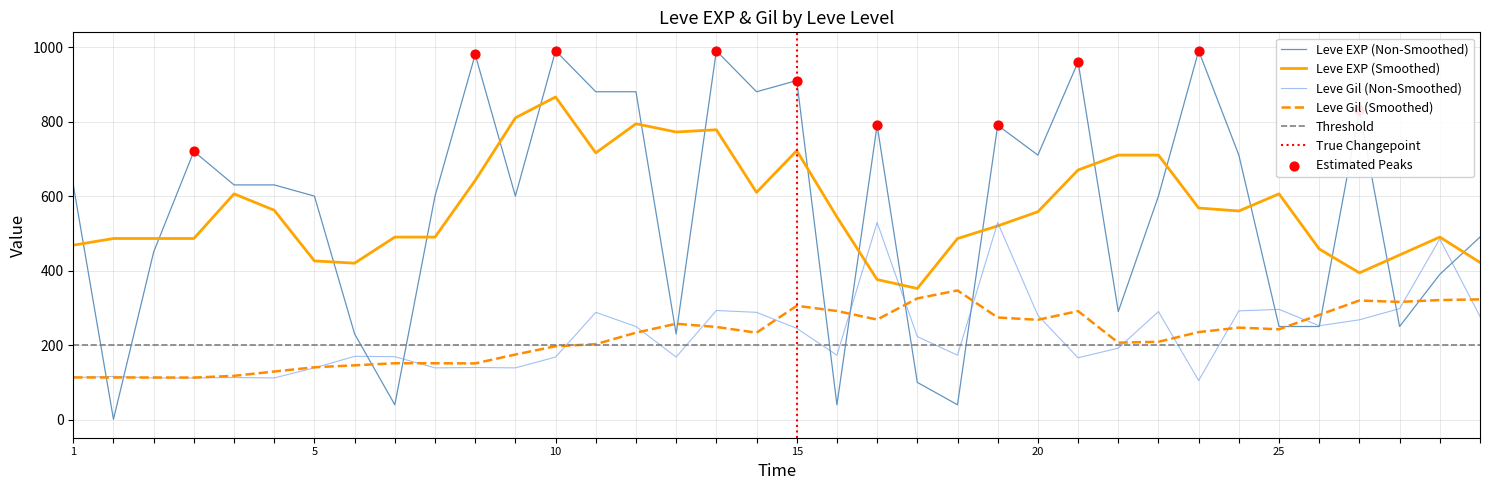

At how many categories does at least one series exceed 346?

25